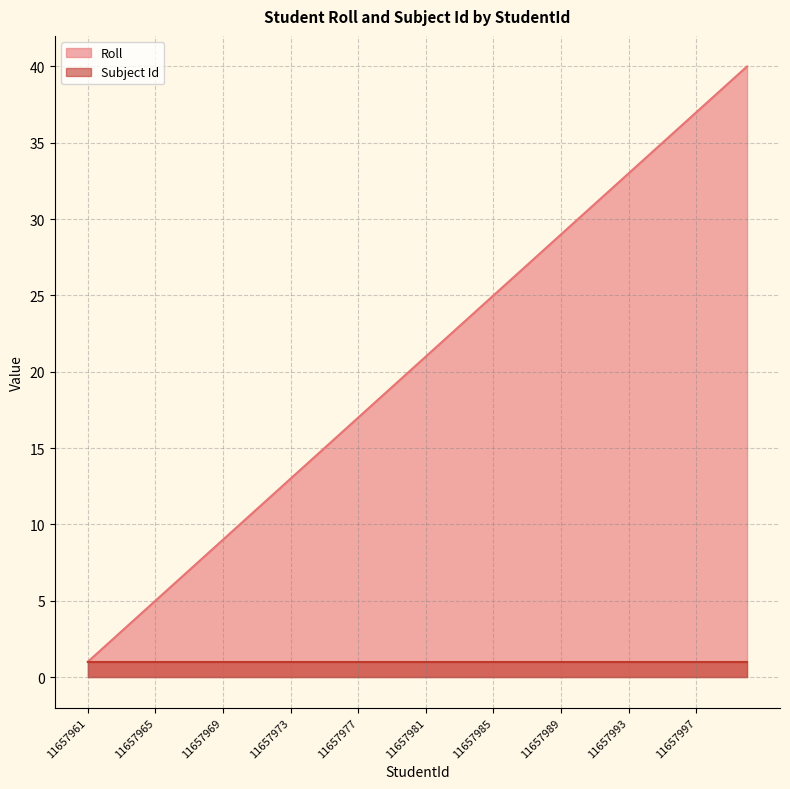

What is the maximum value shown in the chart?

40